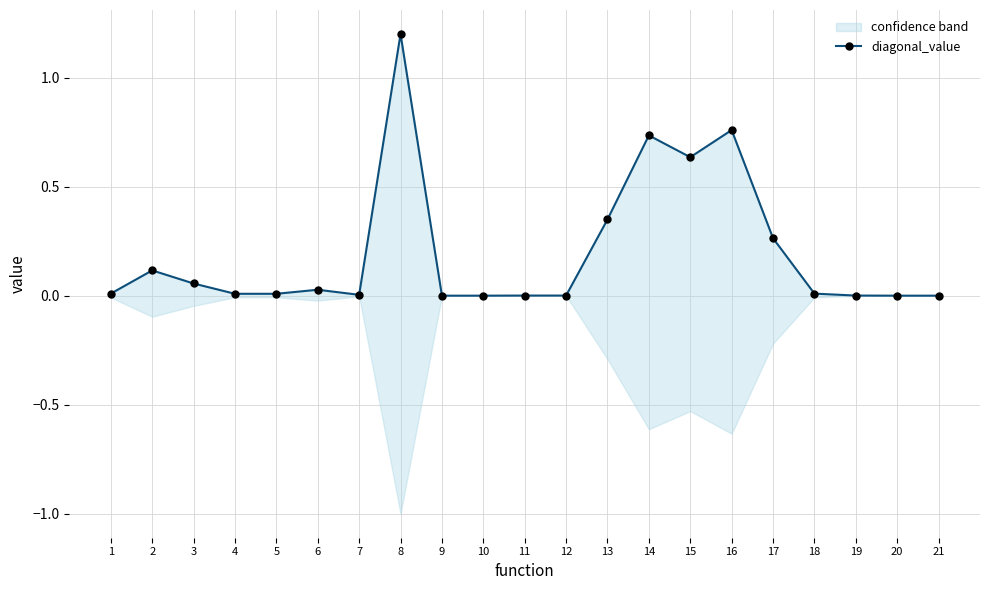

What is the sum of the values at 15 and 17?

0.9